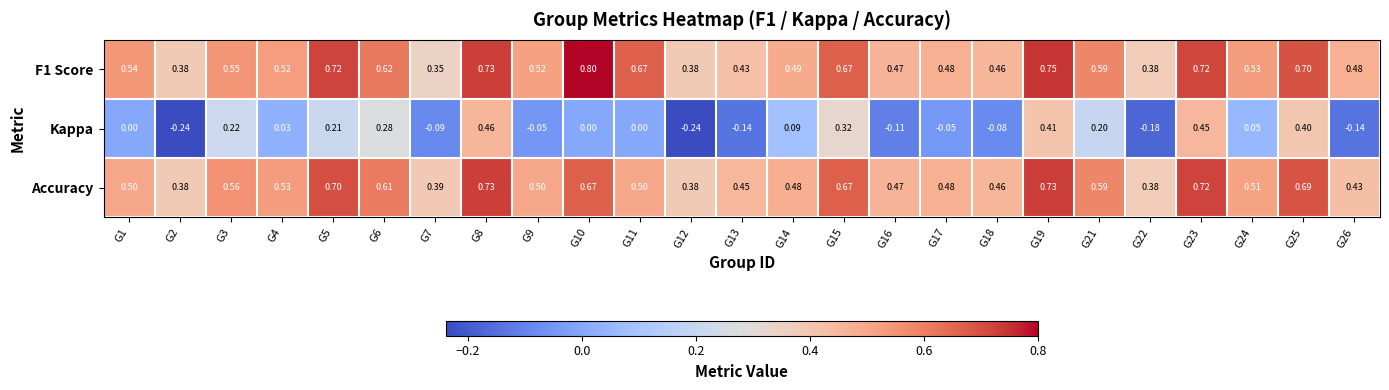

Which series has the largest range (max minus min)?

Kappa